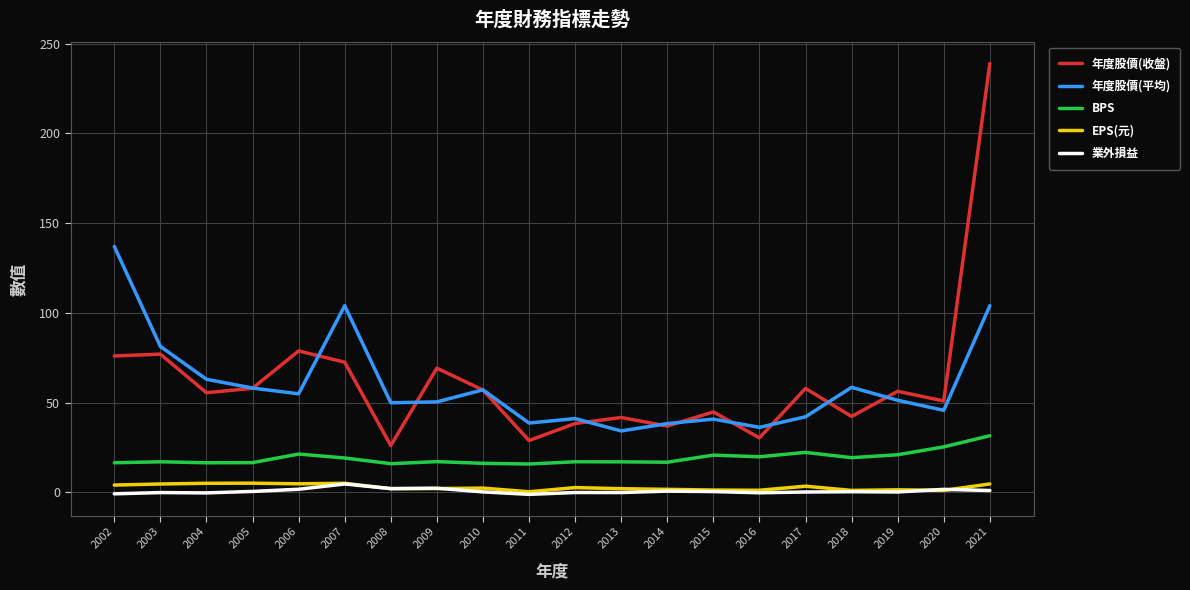

At which category is the sum across all series the highest?

2021